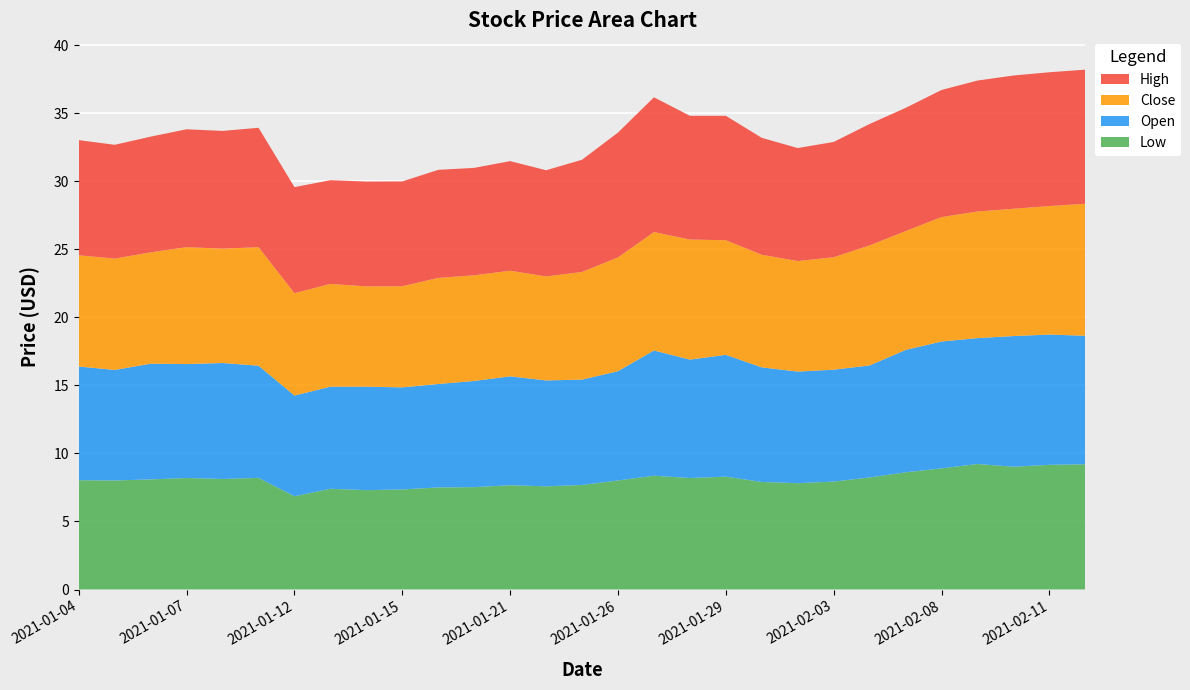

Reading left to right, list all the values displayed in this chart.

Low: 8.0	8.0	8.1	8.2	8.1	8.2	6.8	7.4	7.3	7.3	7.5	7.5	7.7	7.6	7.7	8.0	8.4	8.2	8.3	7.9	7.8	7.9	8.2	8.6	8.9	9.2	9.0	9.2	9.2
Open: 8.4	8.1	8.5	8.4	8.5	8.2	7.4	7.5	7.6	7.5	7.6	7.8	8.0	7.8	7.7	8.0	9.2	8.7	8.9	8.4	8.2	8.2	8.2	9.0	9.3	9.2	9.6	9.6	9.4
Close: 8.2	8.2	8.2	8.6	8.4	8.7	7.5	7.6	7.4	7.4	7.8	7.8	7.8	7.6	7.9	8.4	8.7	8.8	8.4	8.3	8.1	8.3	8.8	8.7	9.1	9.3	9.4	9.4	9.7
High: 8.5	8.4	8.5	8.7	8.6	8.8	7.8	7.6	7.7	7.7	7.9	7.9	8.1	7.8	8.2	9.2	9.9	9.1	9.1	8.6	8.3	8.5	8.9	9.1	9.3	9.6	9.8	9.8	9.9